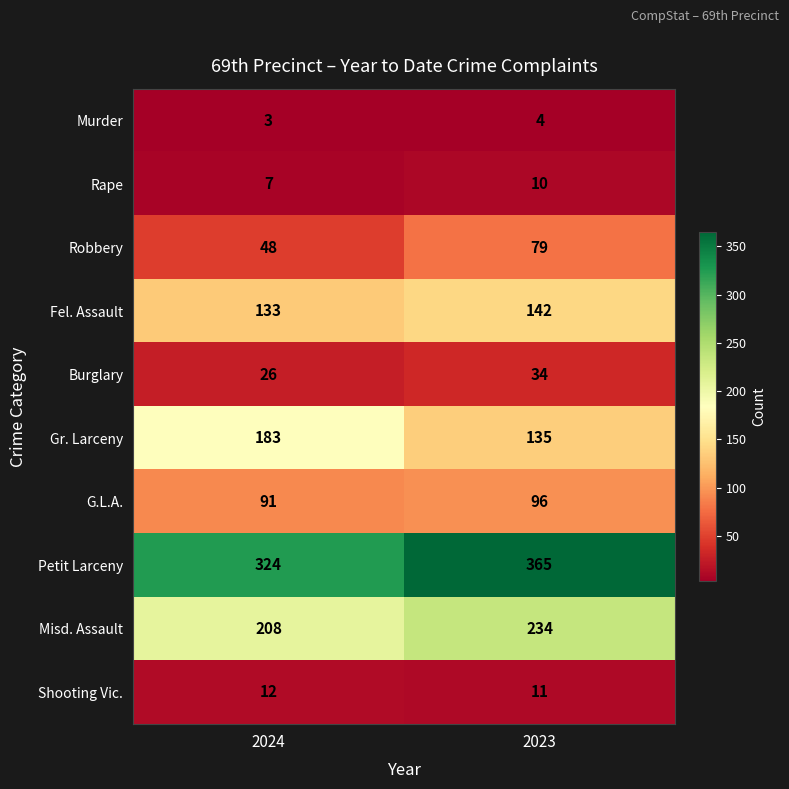

Reading right to left, what are all the values shown in this chart?

Murder: 2023=4	2024=3
Rape: 2023=10	2024=7
Robbery: 2023=79	2024=48
Fel. Assault: 2023=142	2024=133
Burglary: 2023=34	2024=26
Gr. Larceny: 2023=135	2024=183
G.L.A.: 2023=96	2024=91
Petit Larceny: 2023=365	2024=324
Misd. Assault: 2023=234	2024=208
Shooting Vic.: 2023=11	2024=12